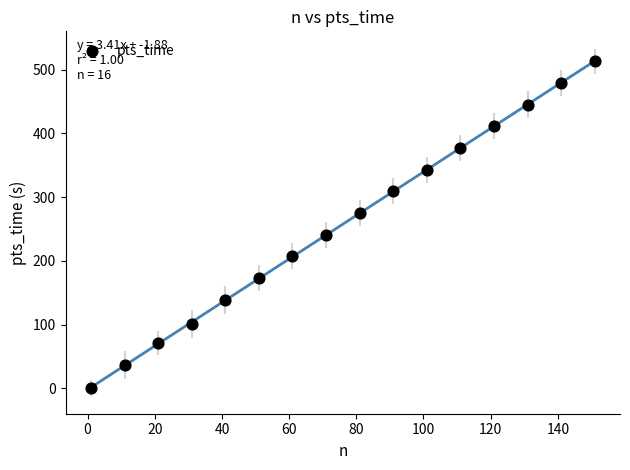

What is the range of X values (max minus min)?

150.0